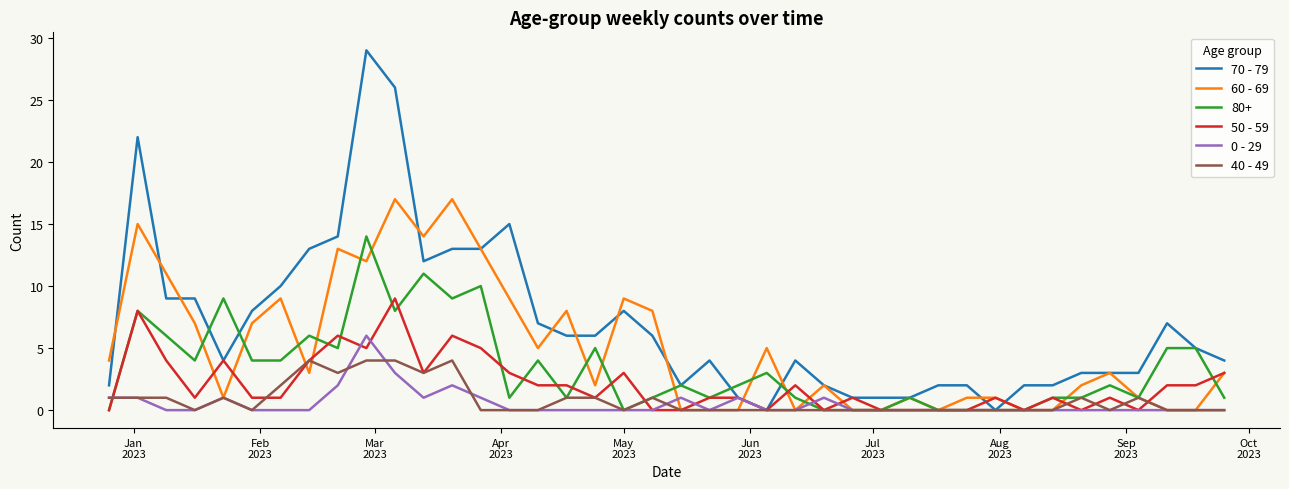

Which series has the largest range (max minus min)?

70 - 79